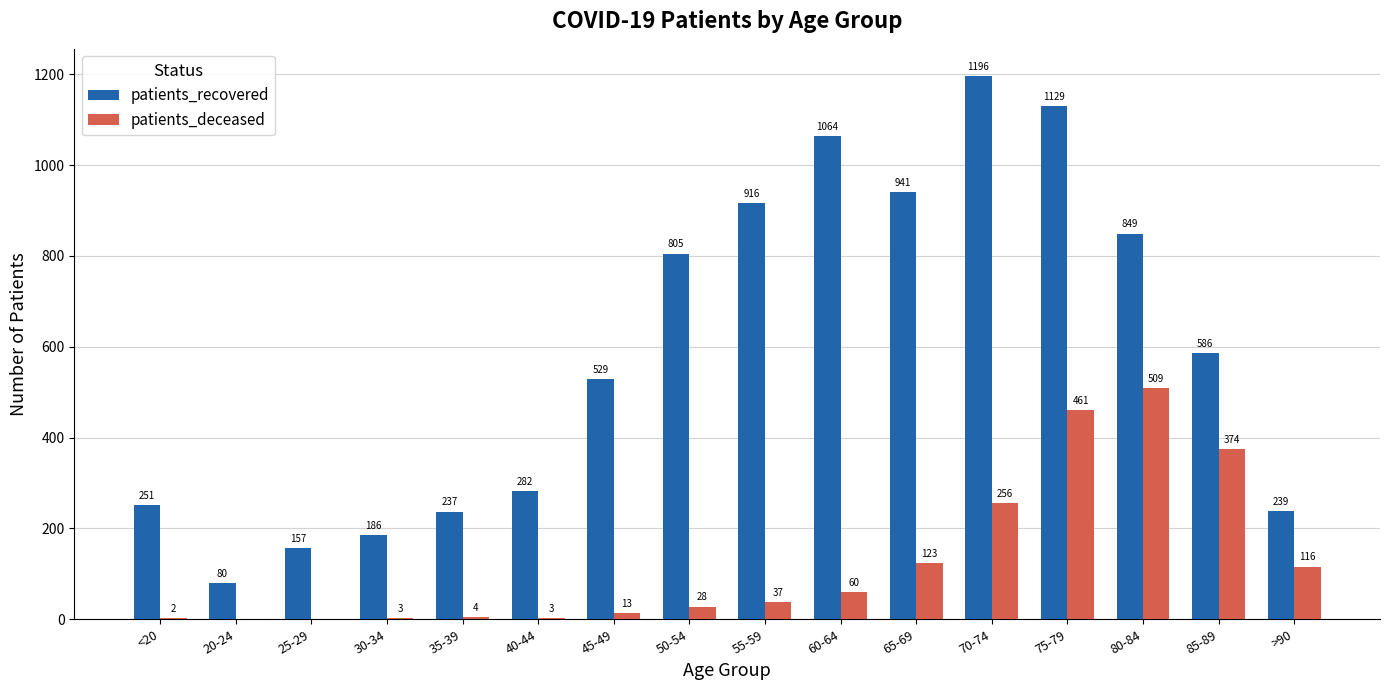

Is it true that patients_deceased equals 116 at >90?

True